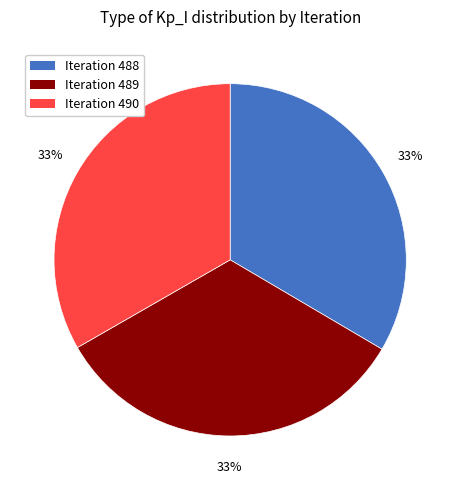

To the nearest percent, what is the average slice percentage?

33%